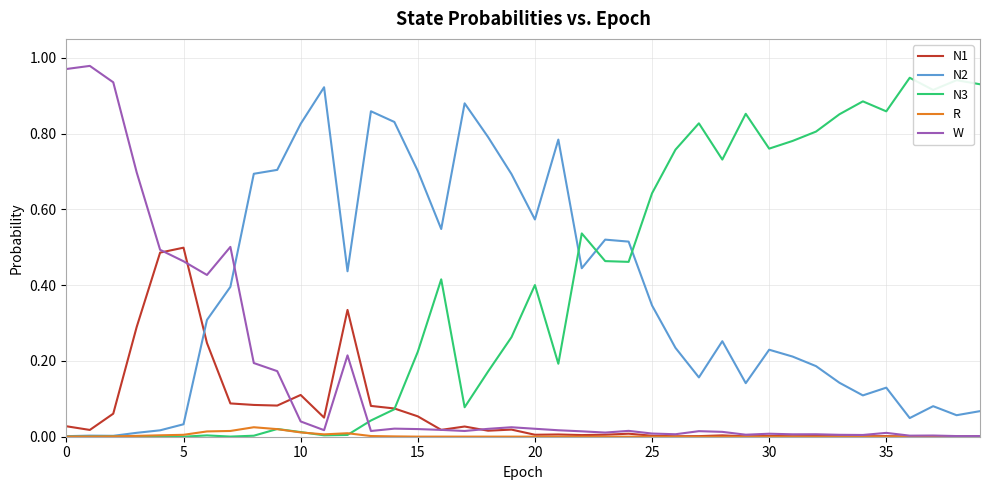

True or false: N1 has more than 1 points higher than both neighbors.

True